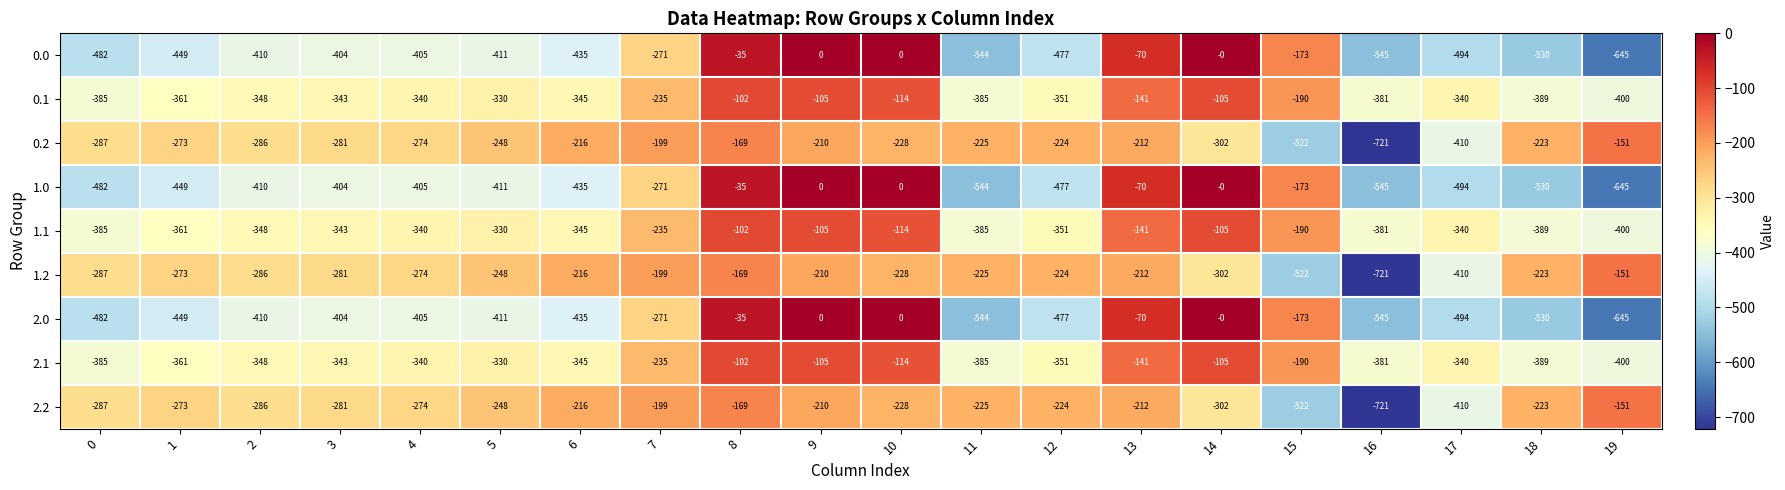

Is the value of 0.2 at 17 greater than the value of 2.1 at 13?

No